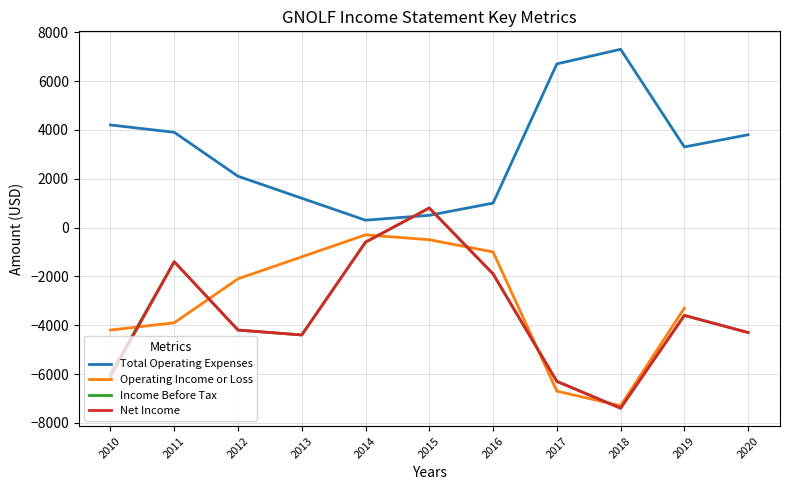

What is the average value of the Net Income Applicable To Common Shares series?

-3600